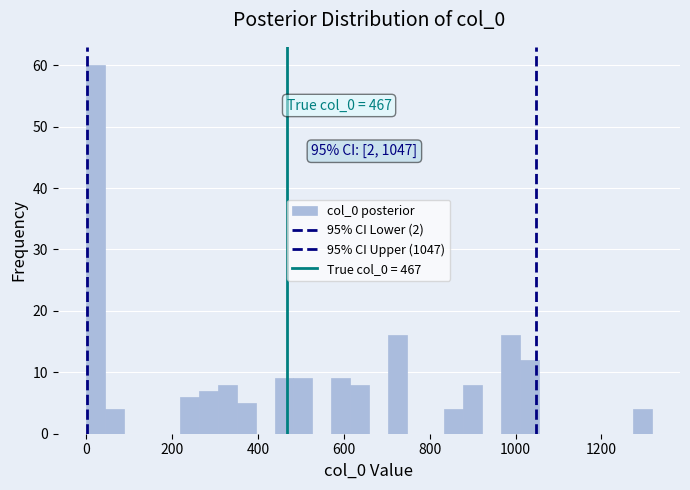

Read against the x-axis, roughly where is the centre of the tallest bar?

20